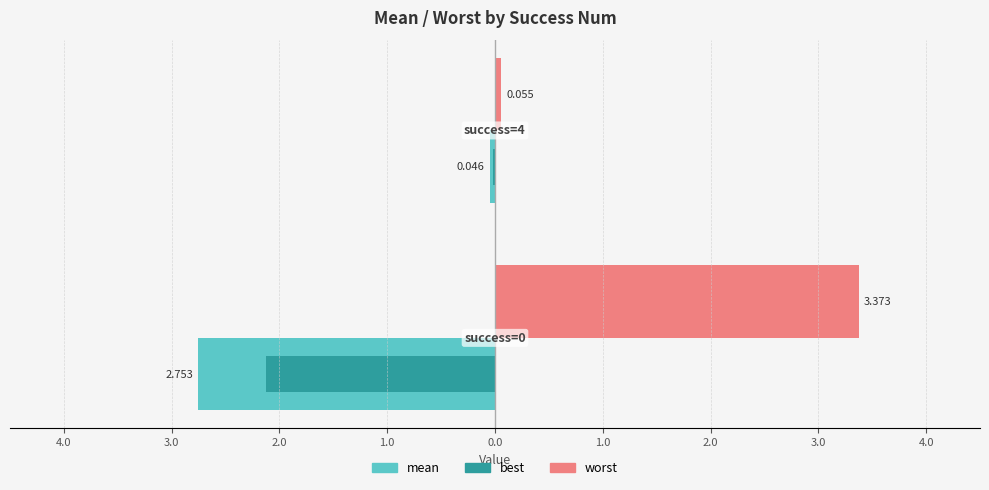

What position from the right is 4.0?

1